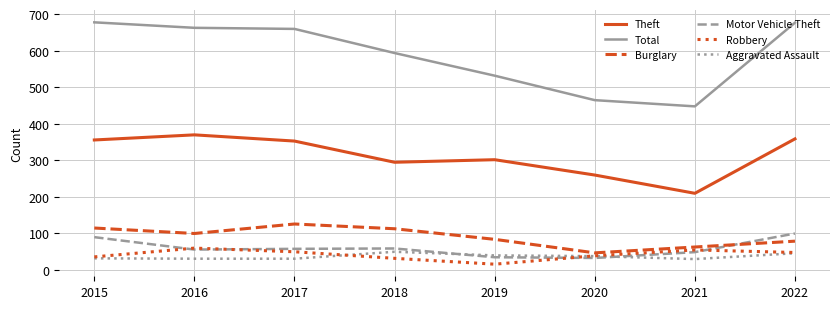

Which series changed the most between 2020 and 2022?

Total